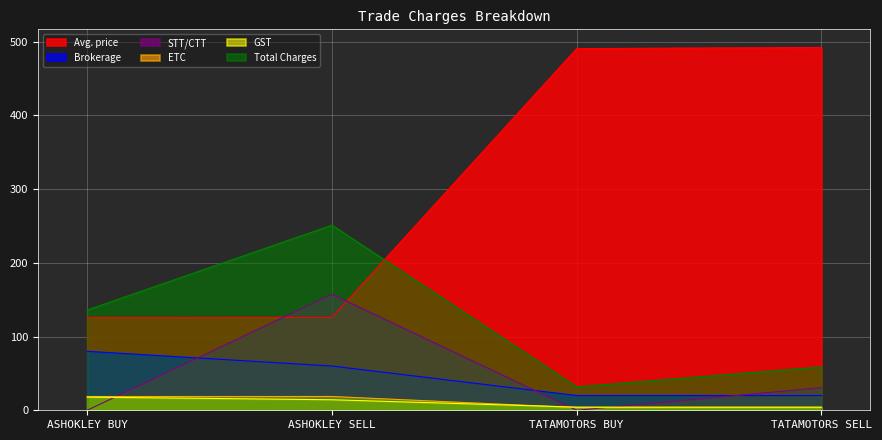

What is the maximum value for Brokerage?

80.0